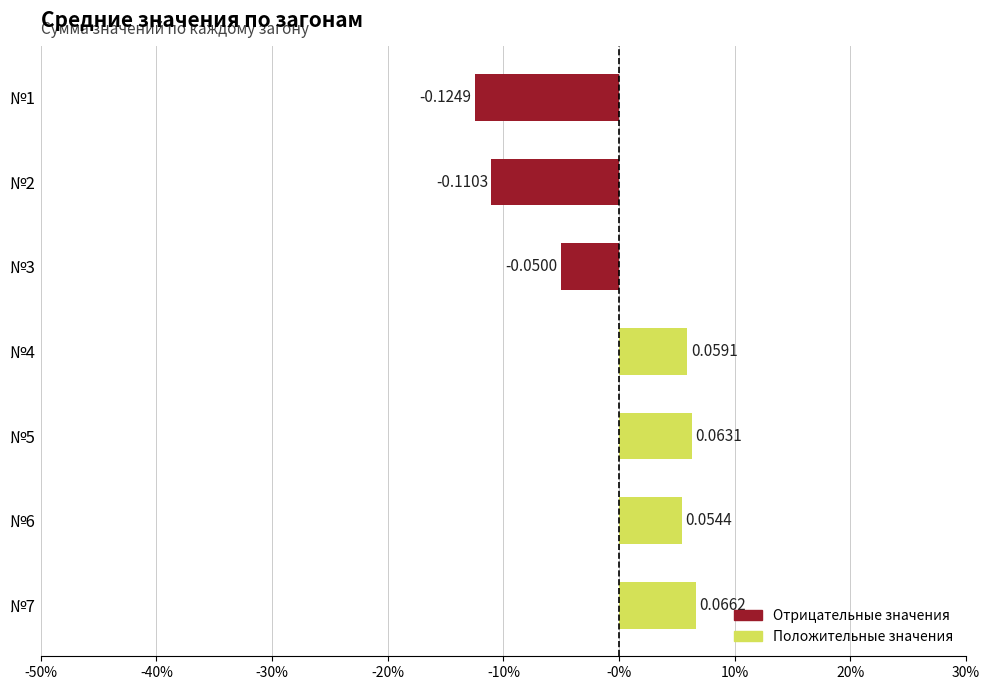

Which category has the lowest value across all series?

№1